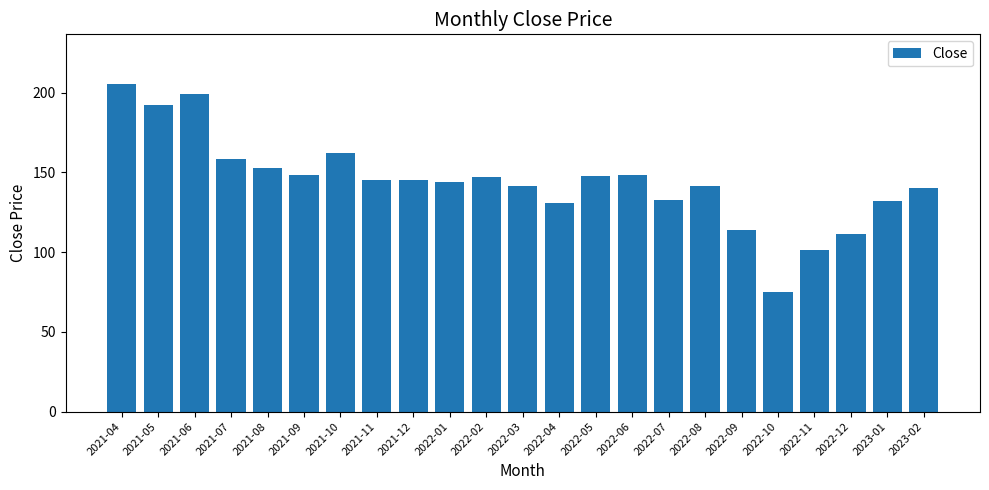

What is the label of the 7th bar from the right?

2022-08